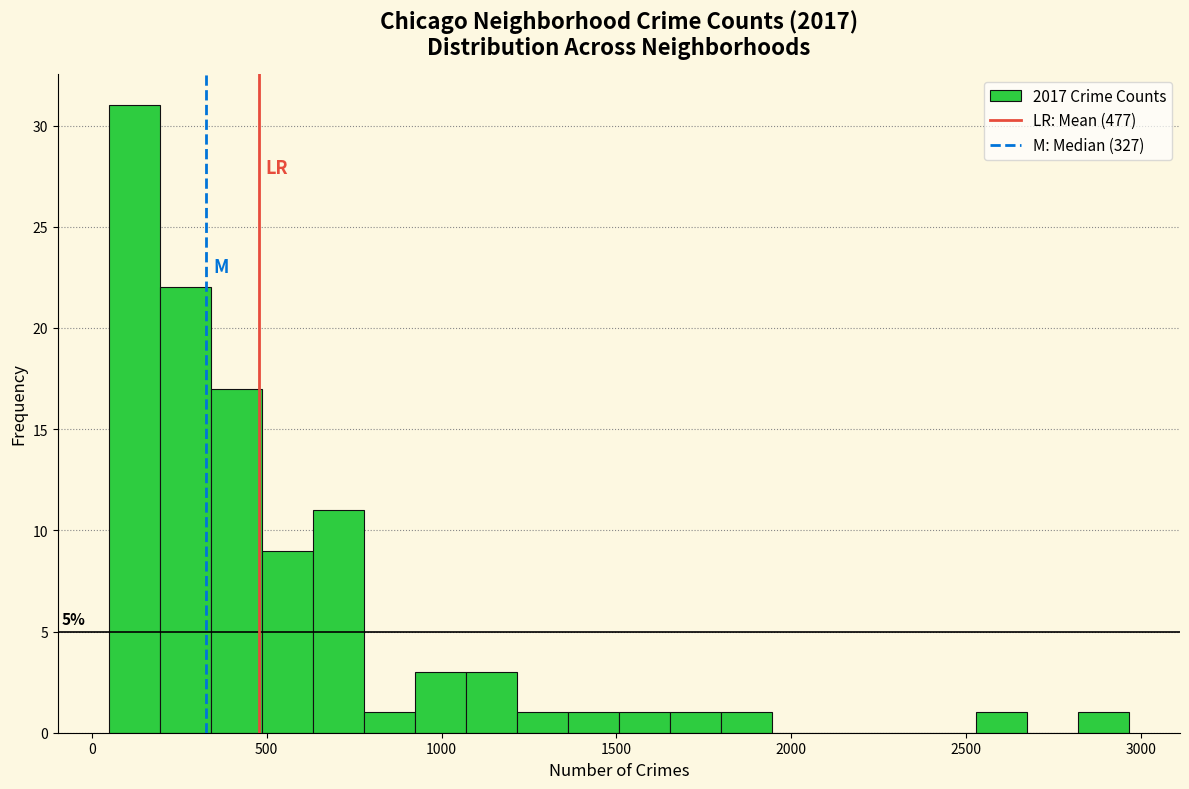

Around what value on the x-axis is the tallest bar? Give the approximate position of its centre, as read against the axis.

100